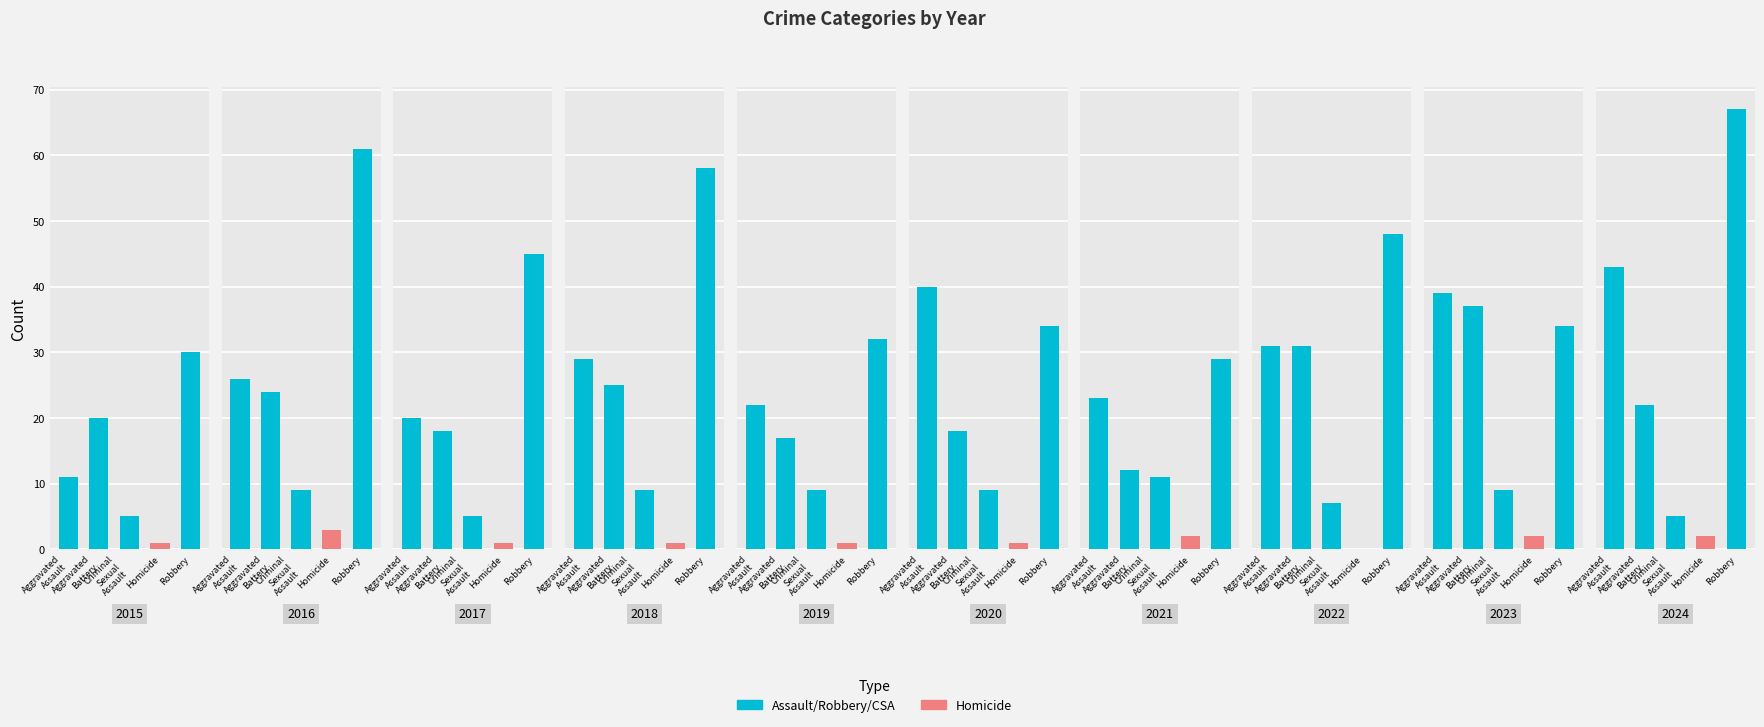

What is the value of the Robbery bar at the 5th from the left?

32